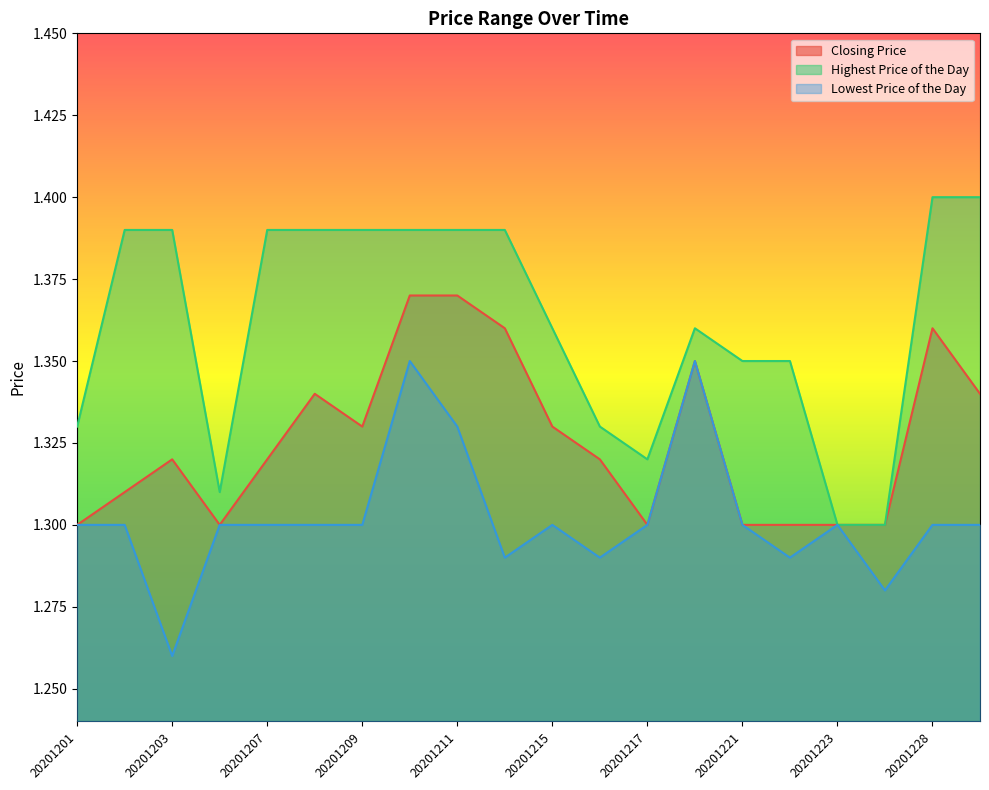

At which category does Closing Price reach its first local valley?

20201204